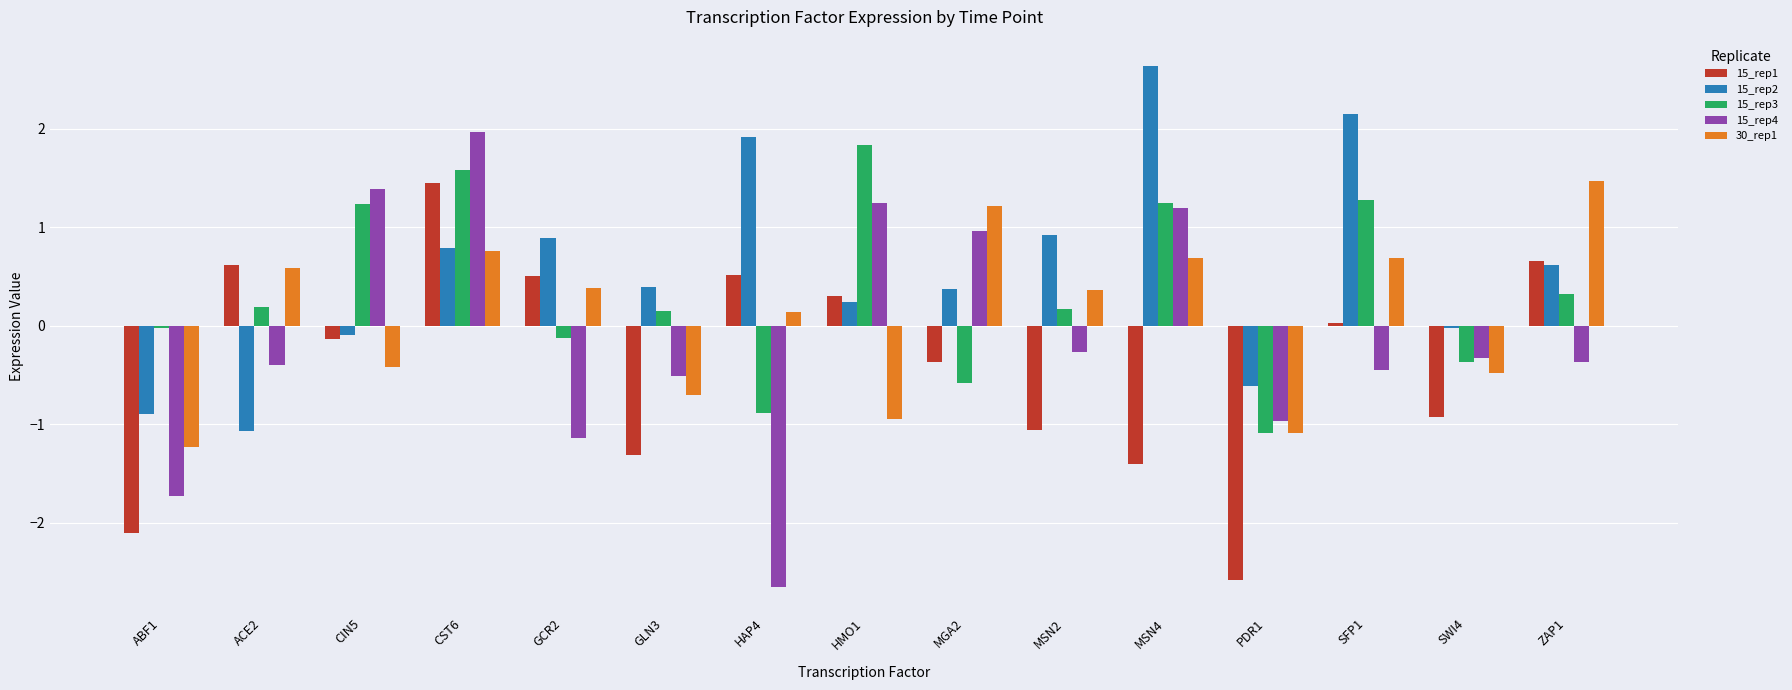

What are all the series names shown in the legend?

15_rep1, 15_rep2, 15_rep3, 15_rep4, 30_rep1